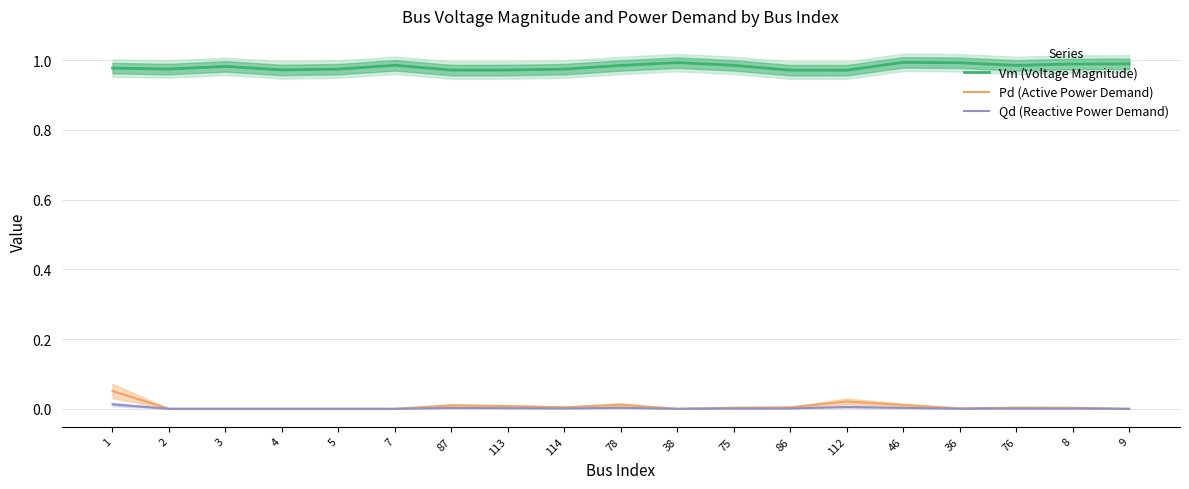

What position from the left is 3?

3